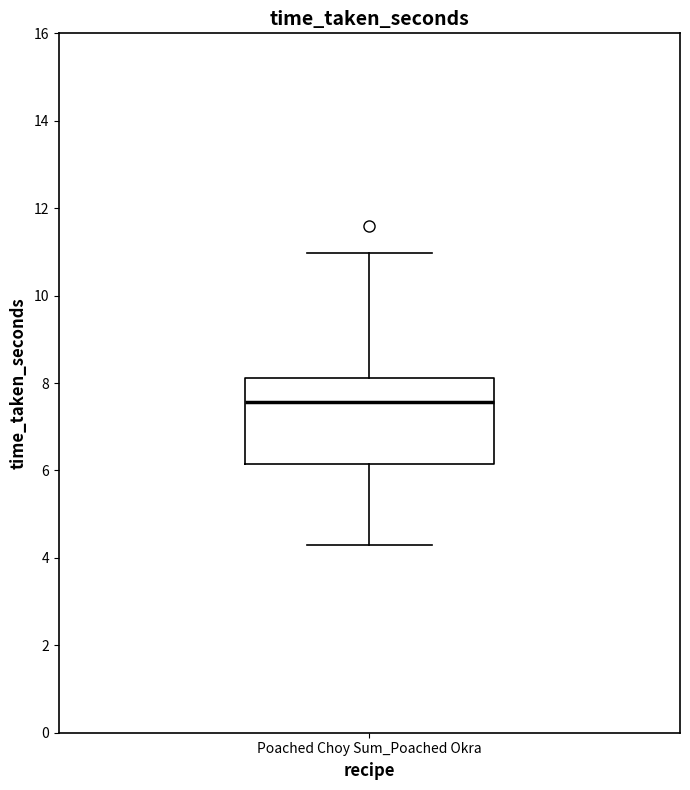

Transcribe this box plot: give where the median line is, the range the box spans, and where the two whiskers end, as read against the y-axis. The values are not printed on the chart, so give them approximately, as read against the axis.

median 7.6, box 6.2 to 8.2, whiskers 4.2 to 11.0